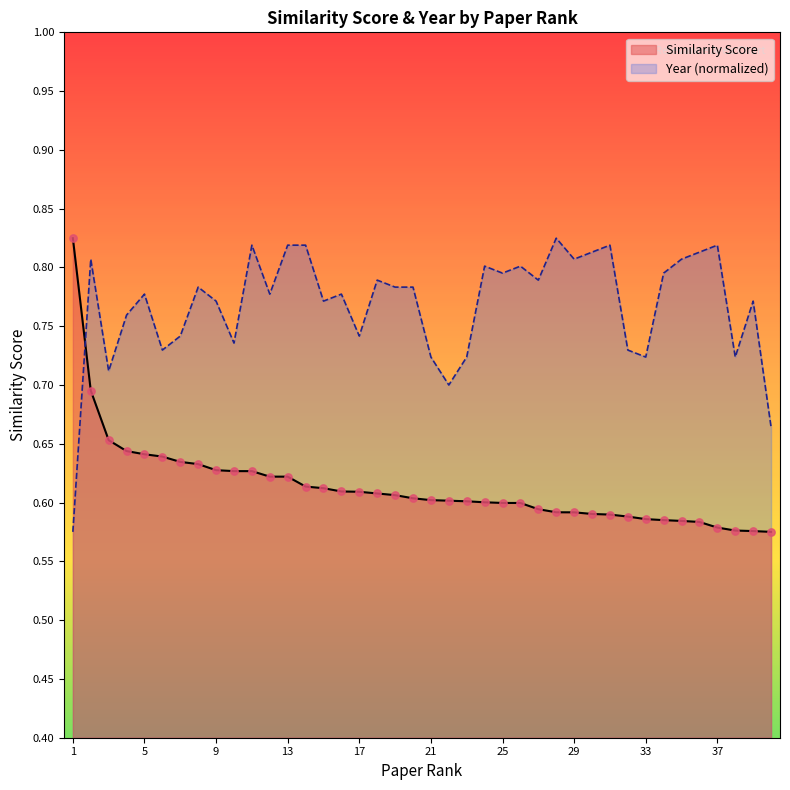

Which series has the widest spread of Y values?

Similarity Score